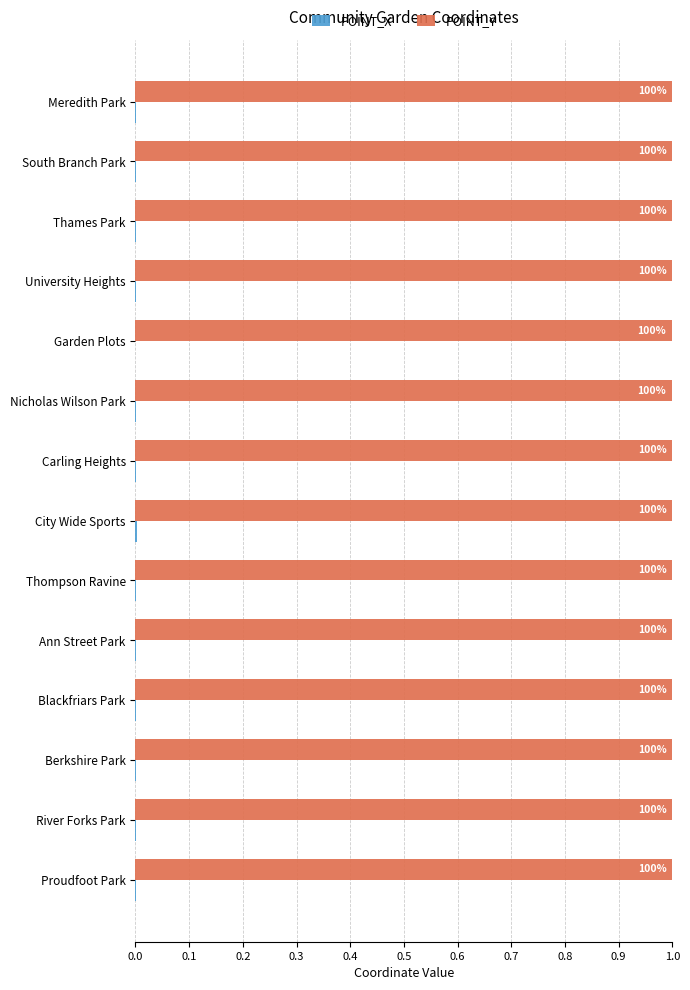

What is the greatest value displayed?

1.0